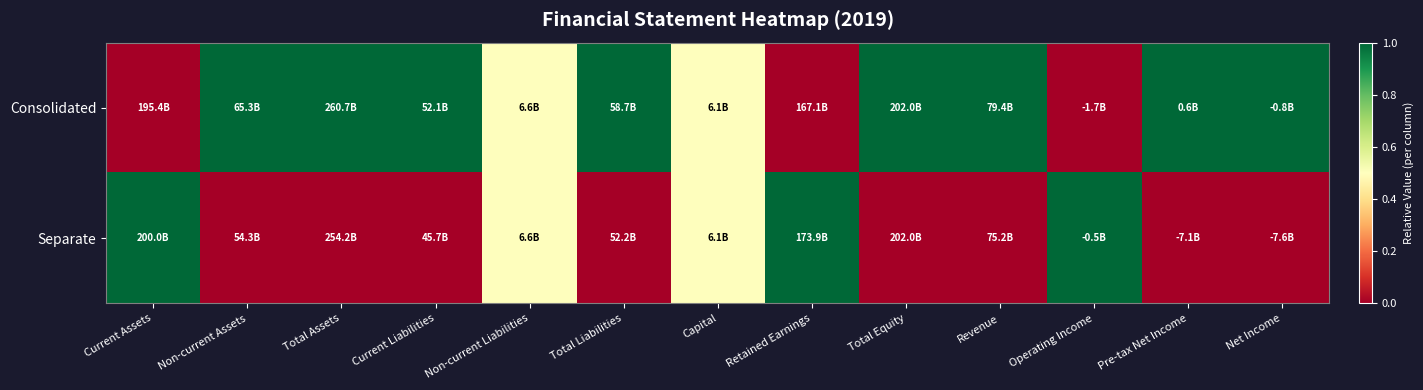

At how many categories does at least one series exceed 0?

13